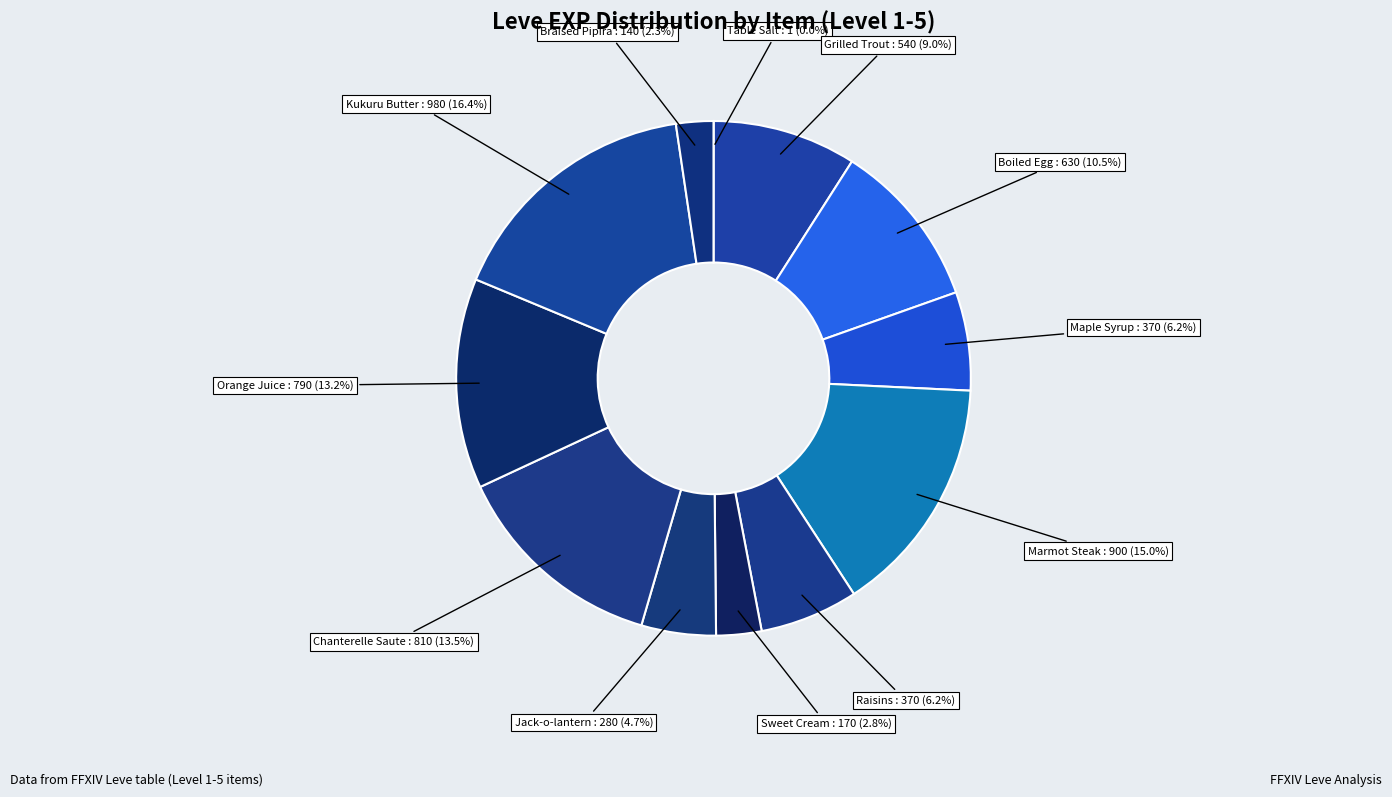

To the nearest percent, what is the average slice percentage?

8%